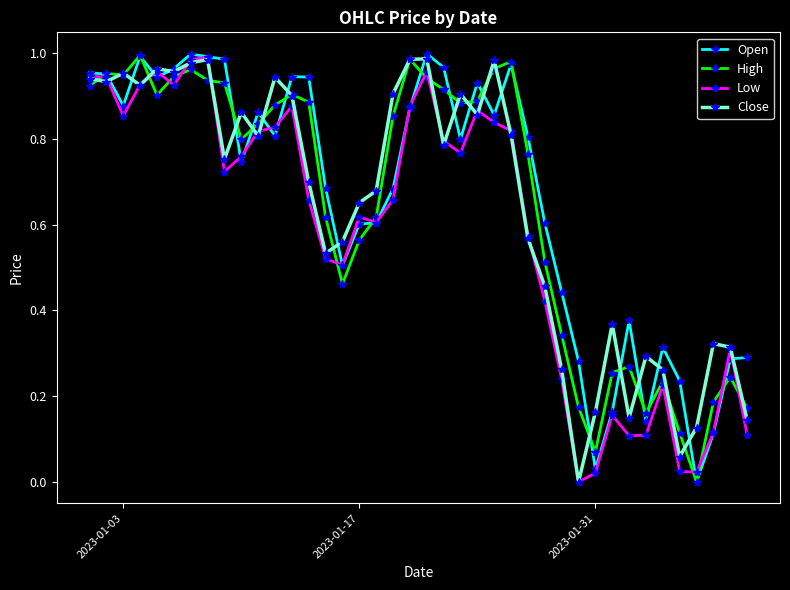

True or false: Open has more than 0 interior local peaks.

True